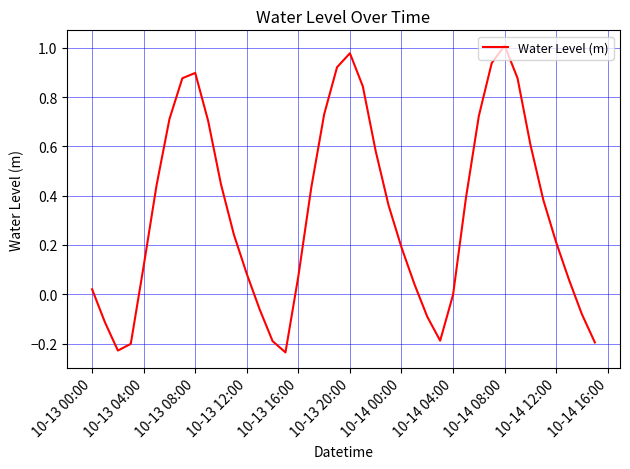

Reading right to left, list all the values displayed in this chart.

-0.2	-0.1	0.1	0.2	0.4	0.6	0.9	1.0	0.9	0.7	0.4	-0.0	-0.2	-0.1	0.0	0.2	0.4	0.6	0.8	1.0	0.9	0.7	0.4	0.1	-0.2	-0.2	-0.1	0.1	0.2	0.4	0.7	0.9	0.9	0.7	0.4	0.1	-0.2	-0.2	-0.1	0.0